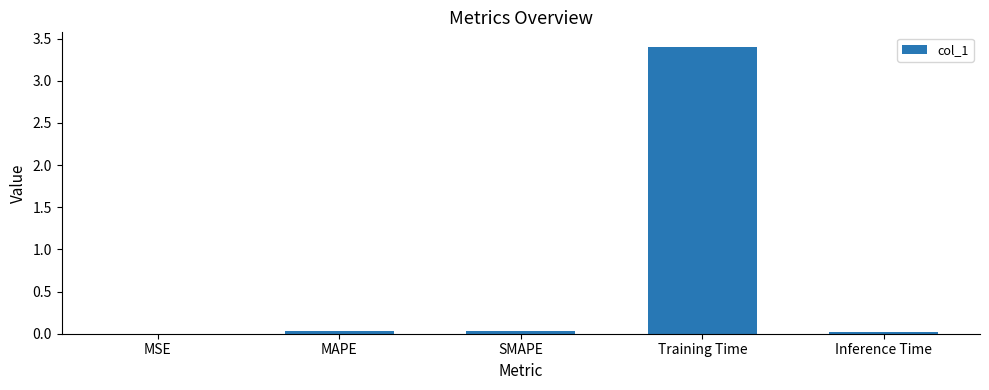

What is the greatest value displayed?

3.4